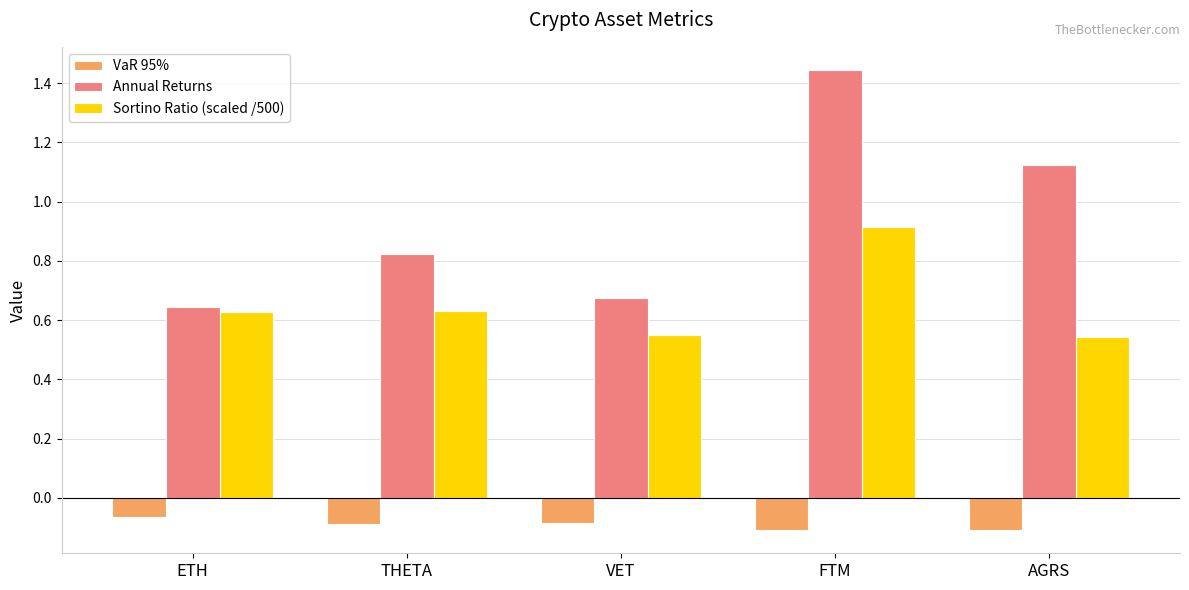

True or false: VaR 95% has a value of -0.1 at FTM.

True